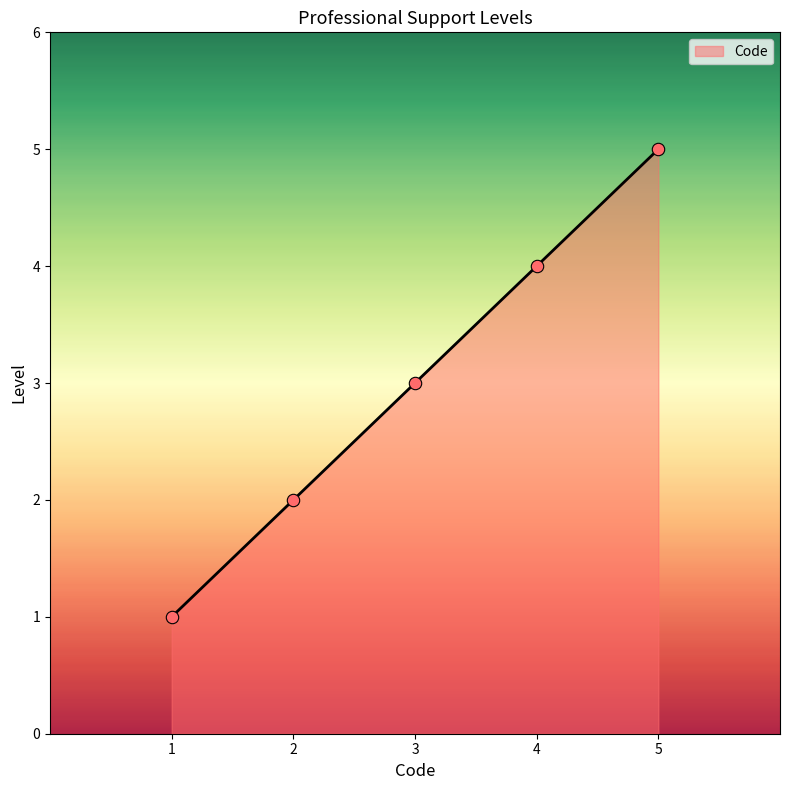

Approximately how many times larger is the value at 2 compared to 1?

2.0